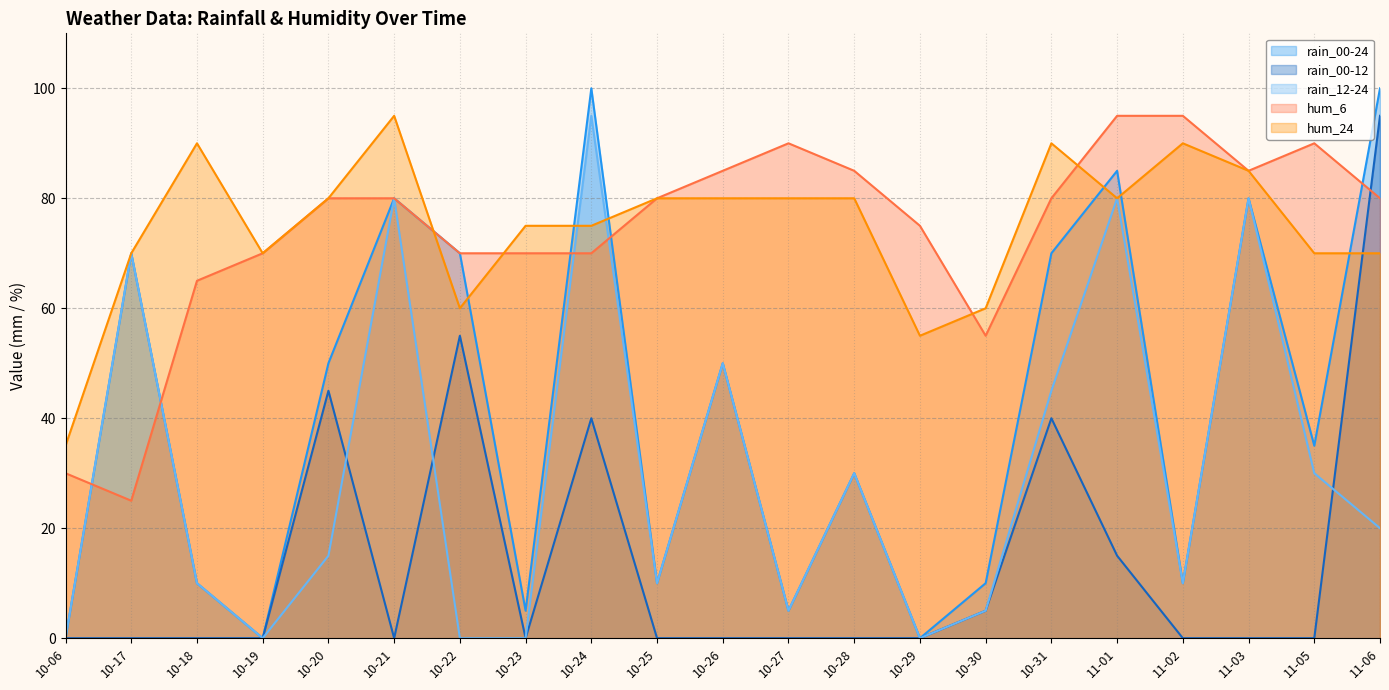

The value of hum_6 at 10-25 is 80. True or false?

True